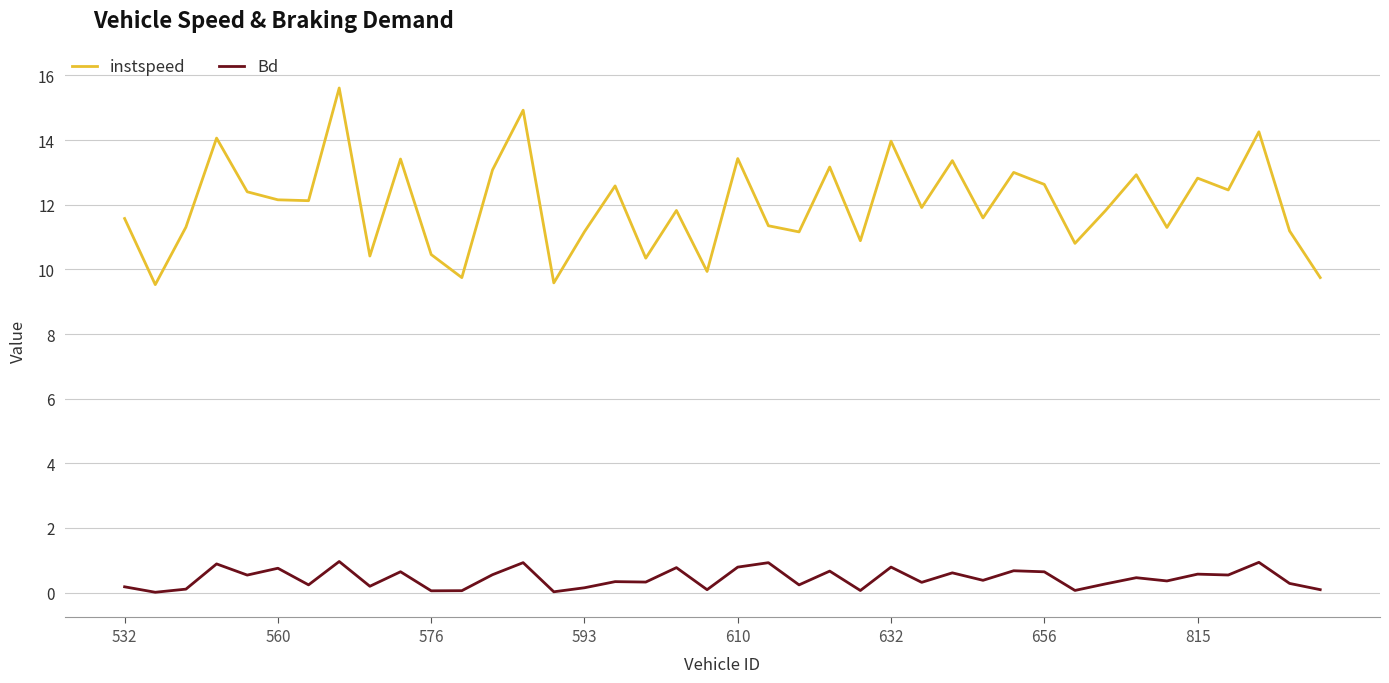

In instspeed, how many points are higher than both neighbors (excluding endpoints)?

14